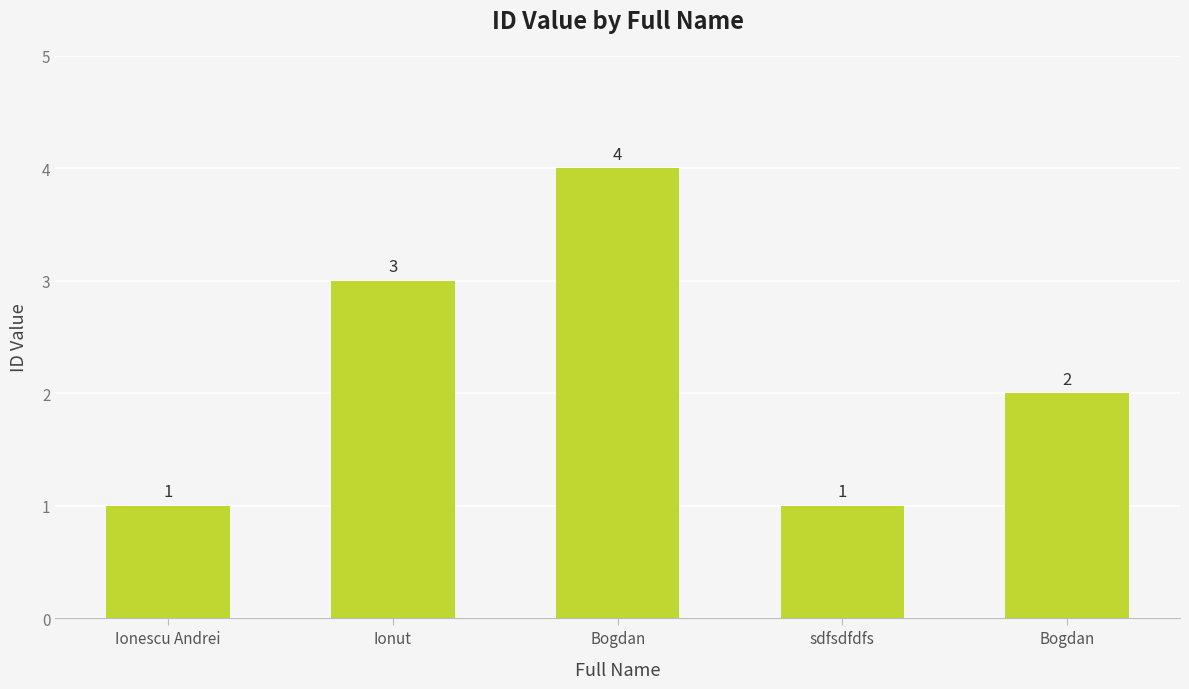

Reading right to left, what are all the values shown in this chart?

Bogdan=2	sdfsdfdfs=1	Bogdan=4	Ionut=3	Ionescu Andrei=1